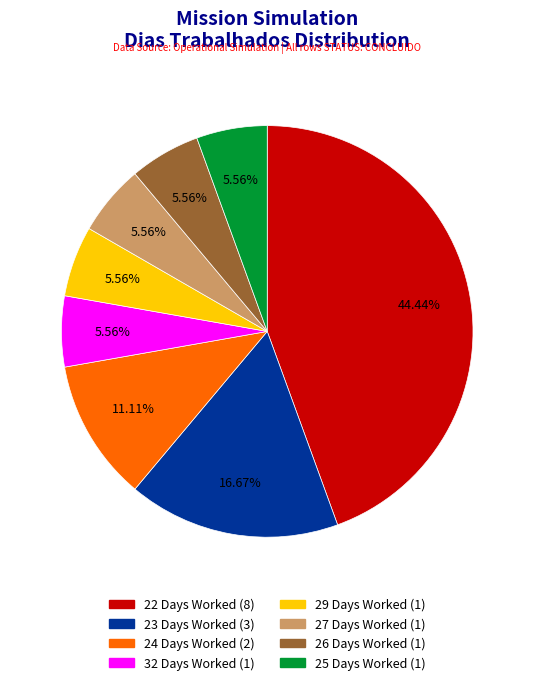

Is there a majority slice in this chart?

No